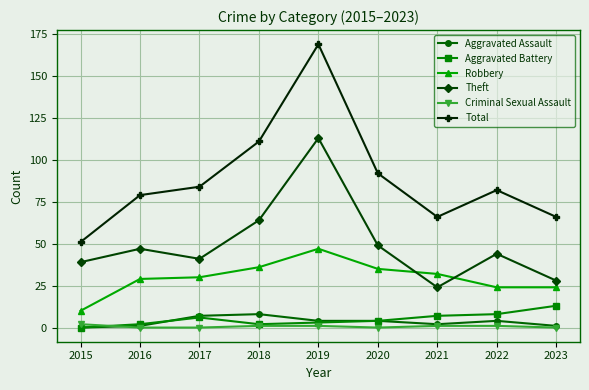

True or false: Robbery and Criminal Sexual Assault cross at least once.

False